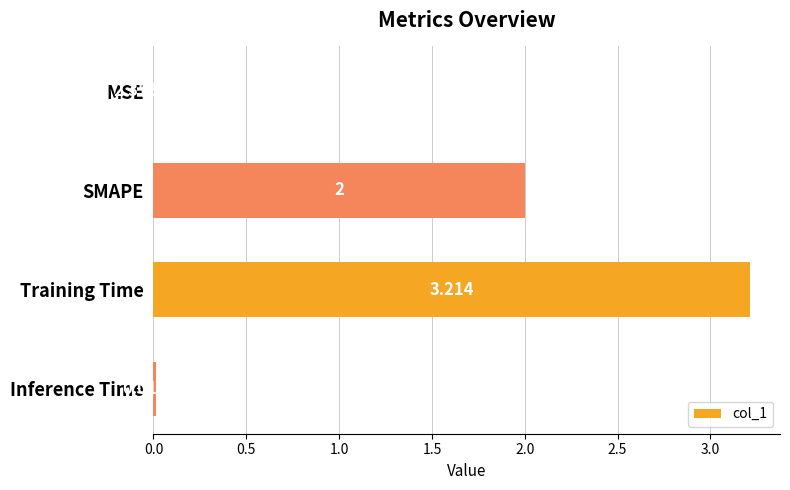

Where is the data nearest to the value 1?

Inference Time